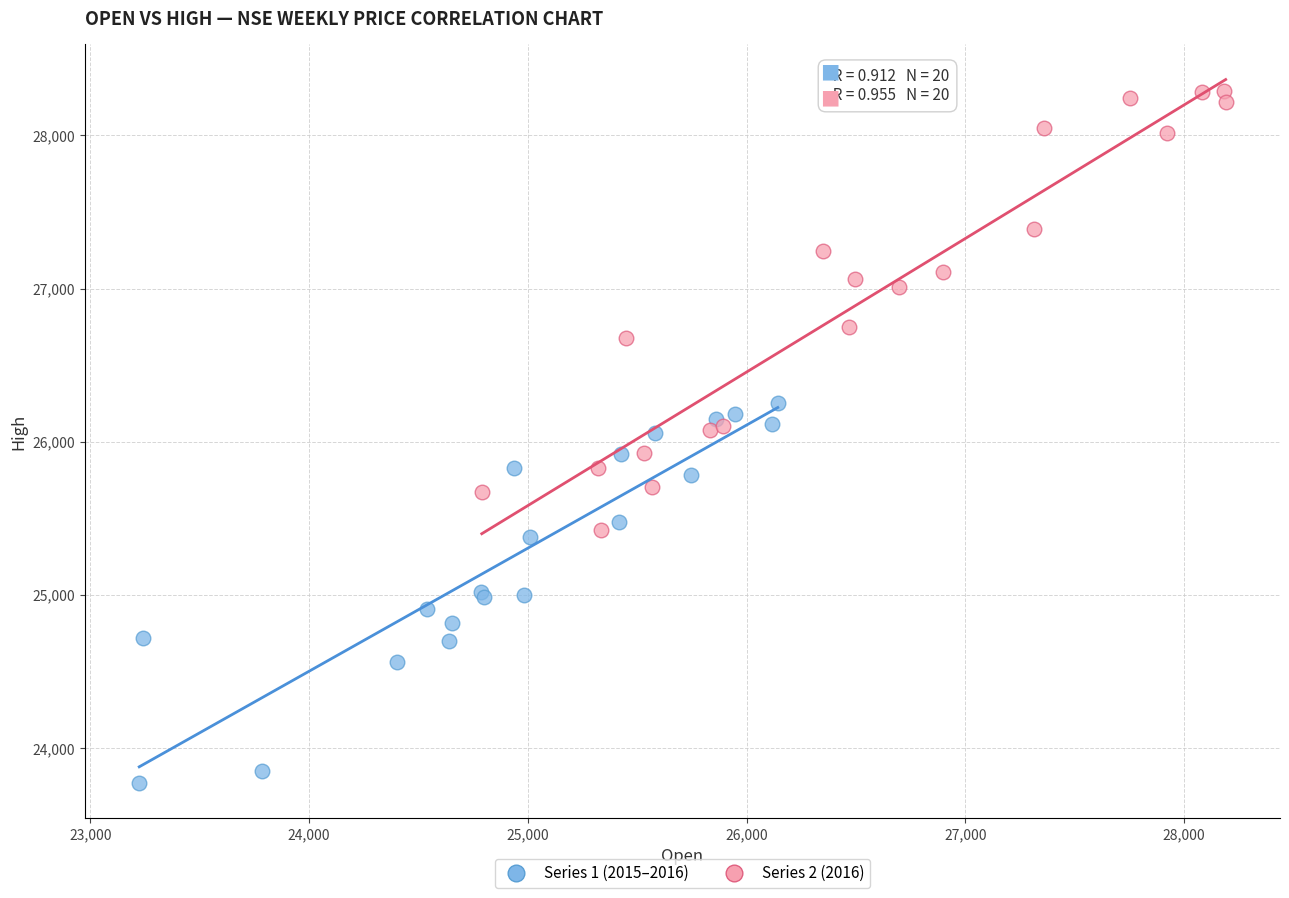

Which series has the widest spread of Y values?

Series 2 (2016)